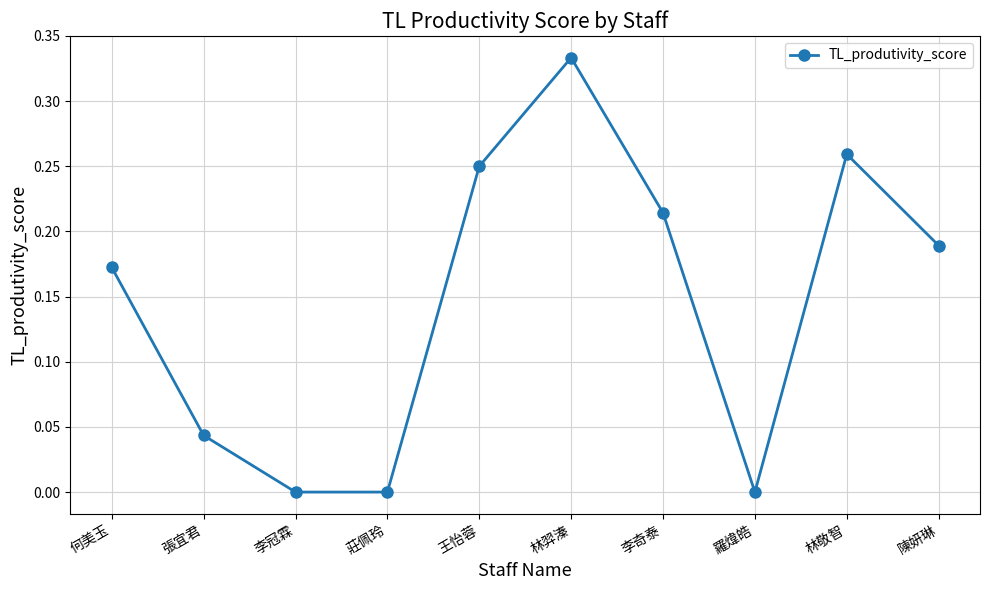

How many distinct data groups are displayed?

1